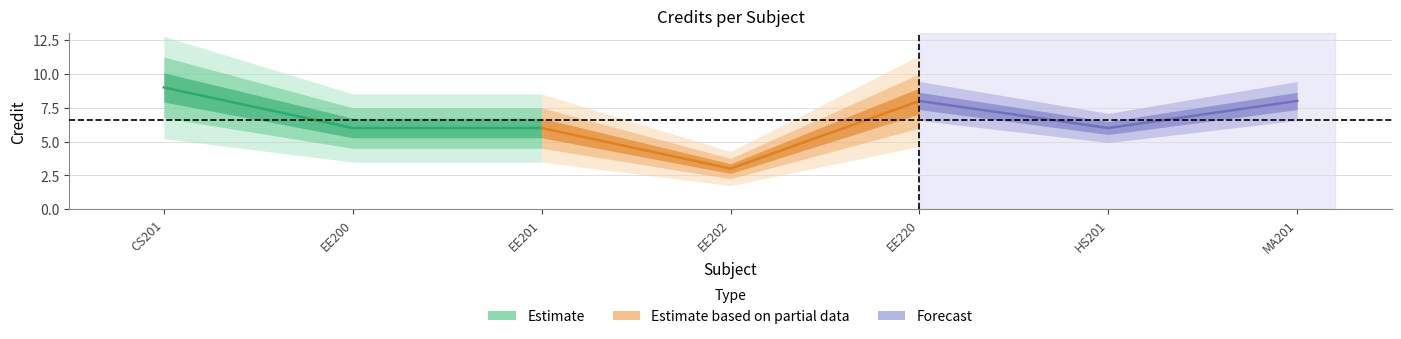

What is the greatest value displayed?

9